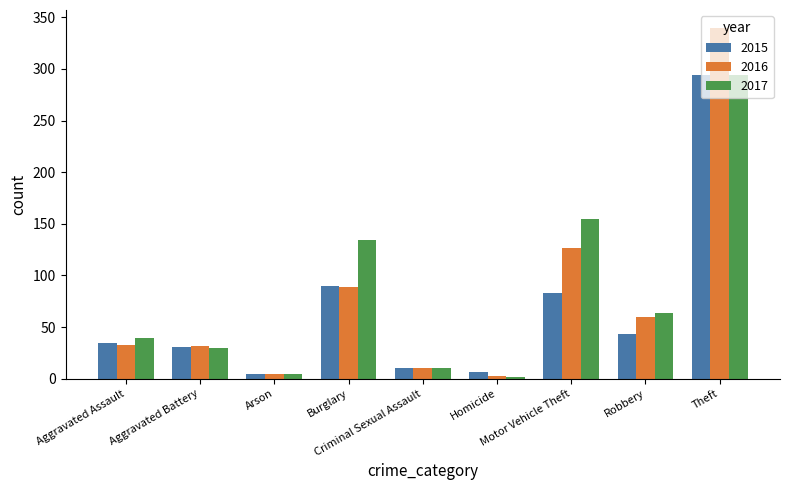

What is the total value across all series at Motor Vehicle Theft?

365